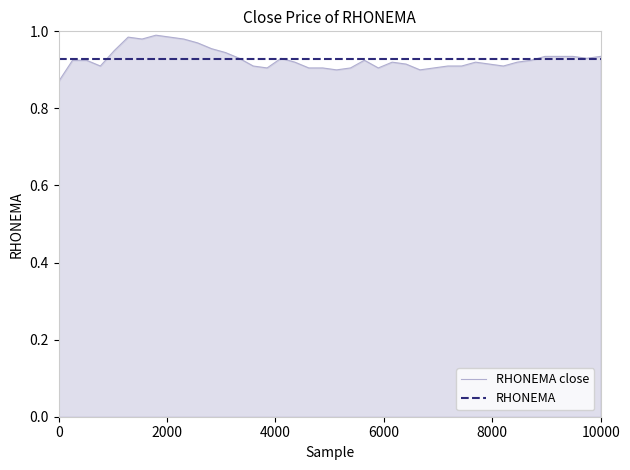

Count the number of categories in the chart.

40